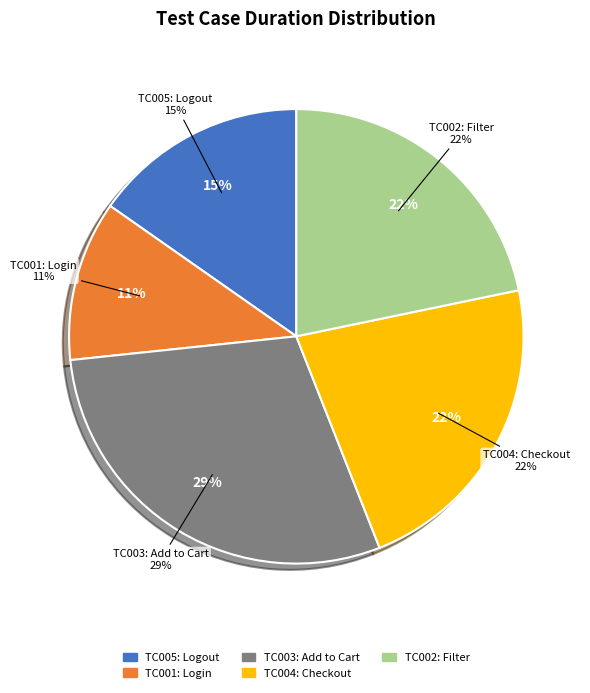

The TC002: Verify Filter functionality slice represents 13% of the pie. True or false?

False